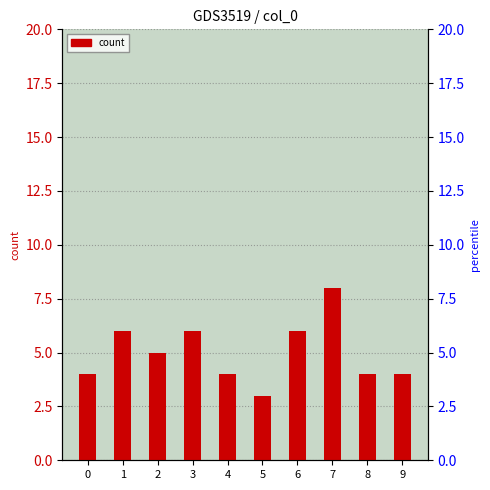

What is the difference between the values at 8 and 1?

2